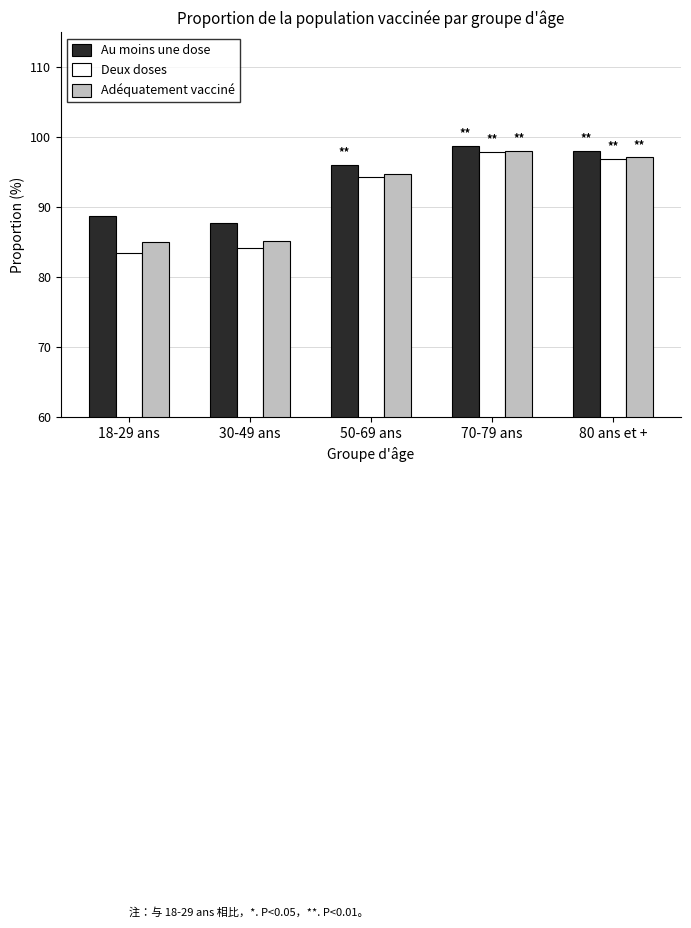

Which series has the largest total across all categories?

Au moins une dose